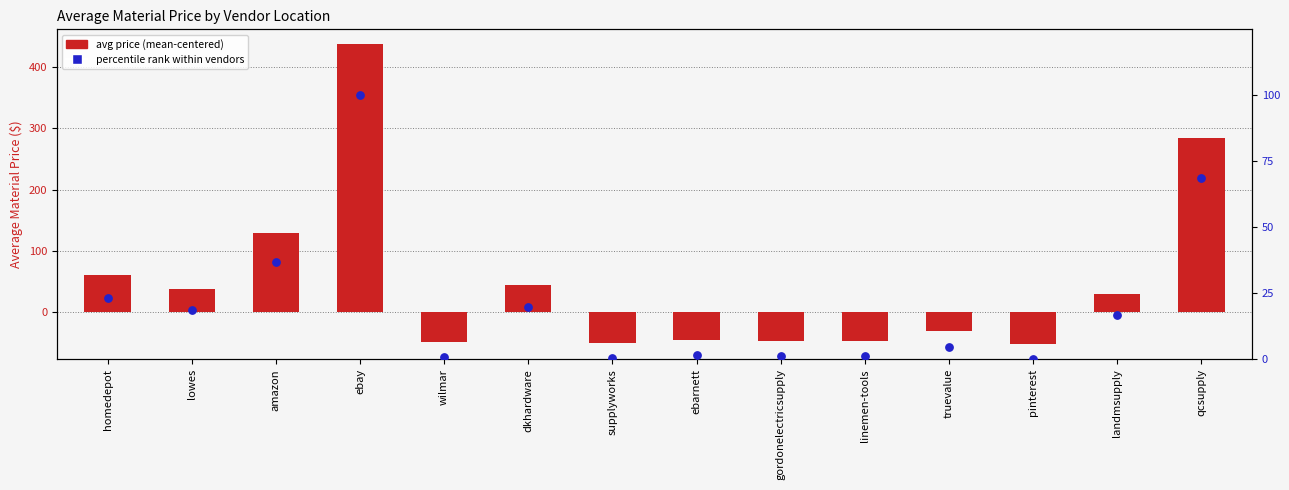

Which series has the widest spread of Y values?

avg price (centered)